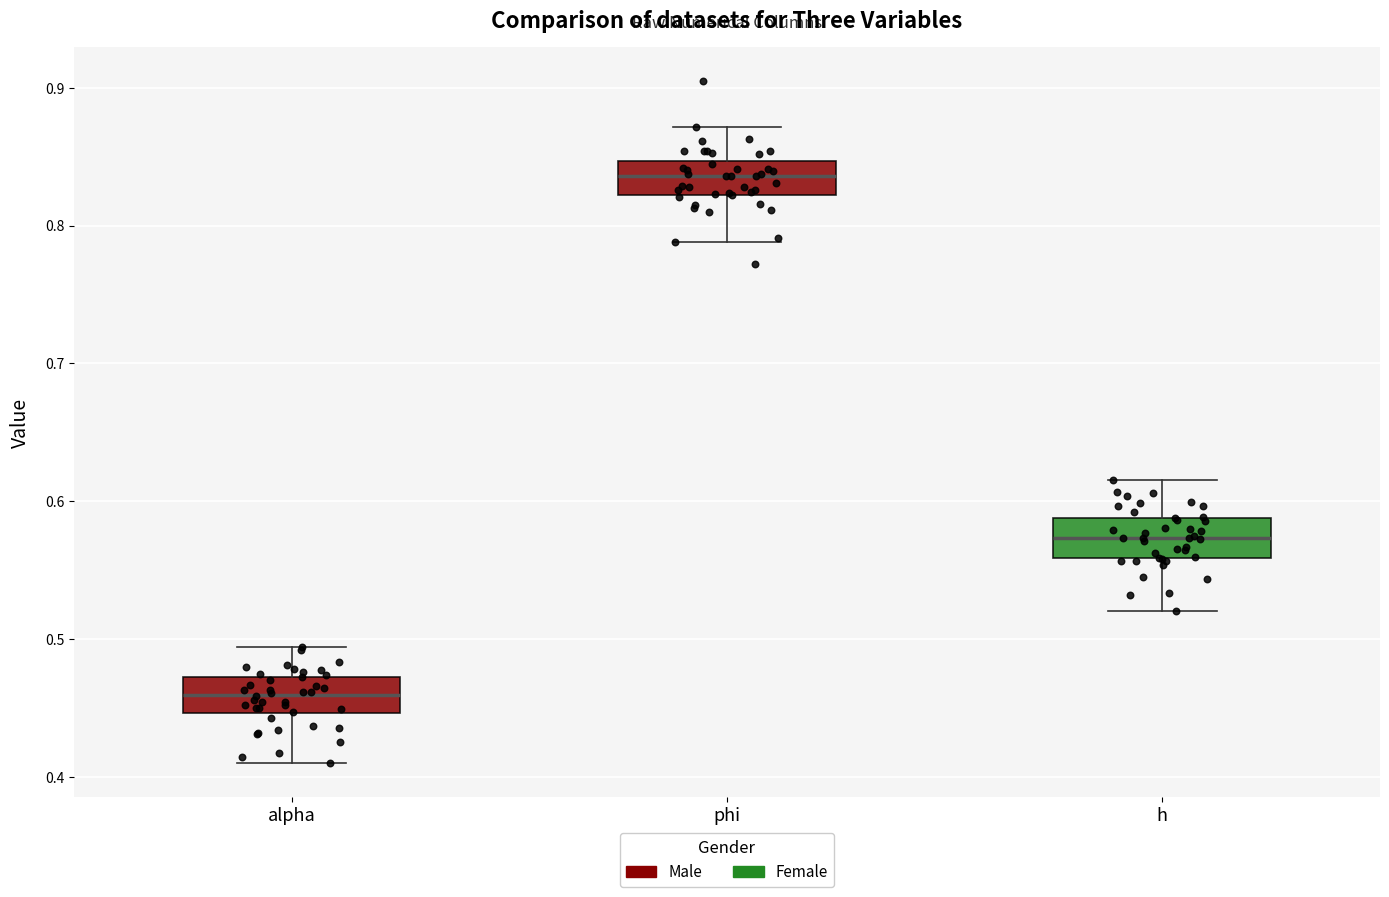

Where does the upper whisker of the box for alpha end on the y-axis? The values are not printed on the chart, so give them approximately, as read against the axis.

0.49